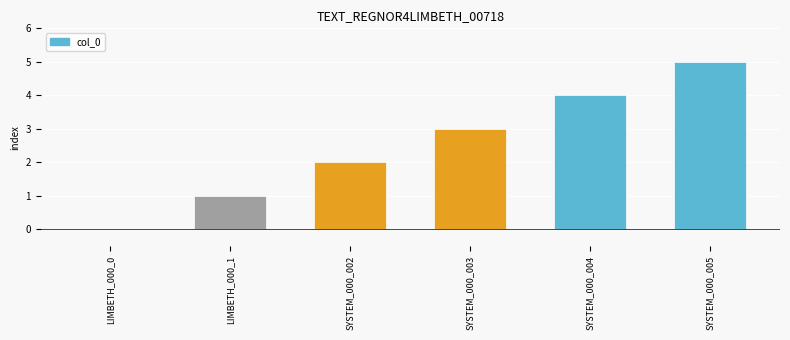

Reading right to left, extract all data points from this chart.

5	4	3	2	1	0